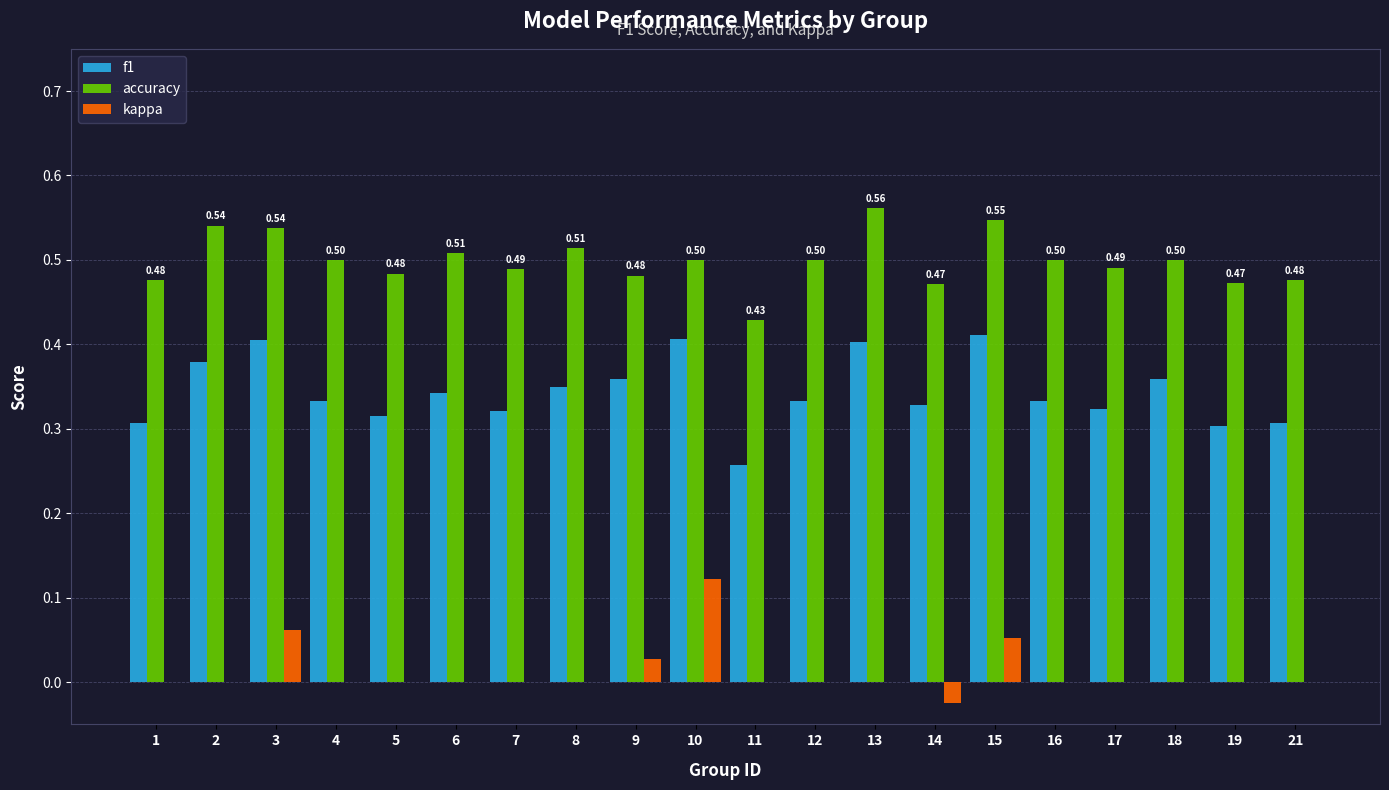

What is the sum of the accuracy values at 3 and 8?

1.1